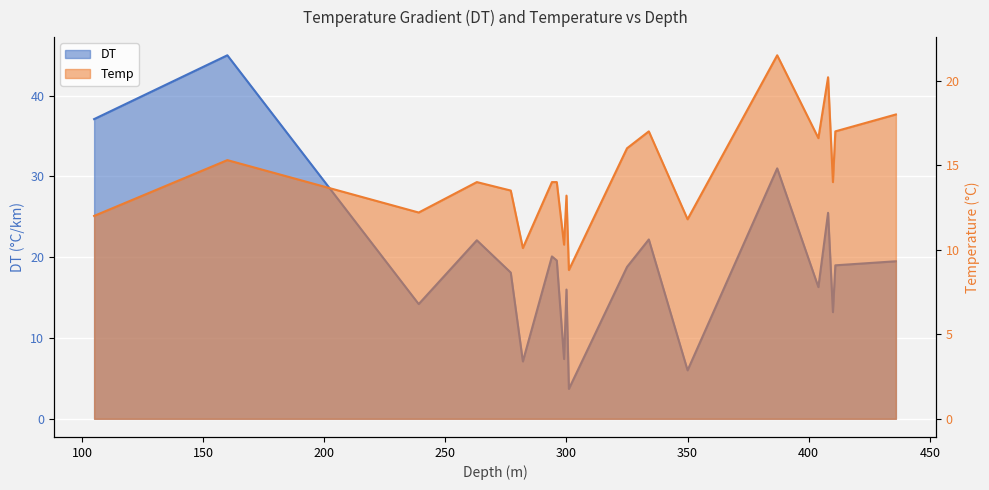

Reading left to right, what are all the values shown in this chart?

DT: 37.1	45.0	14.2	22.1	18.1	7.1	20.1	19.6	7.4	16.0	3.7	18.8	22.2	6.0	31.0	16.3	25.5	13.2	19.0	19.5
Temp: 12.0	15.3	12.2	14.0	13.5	10.1	14.0	14.0	10.3	13.2	8.8	16.0	17.0	11.8	21.5	16.6	20.2	14.0	17.0	18.0